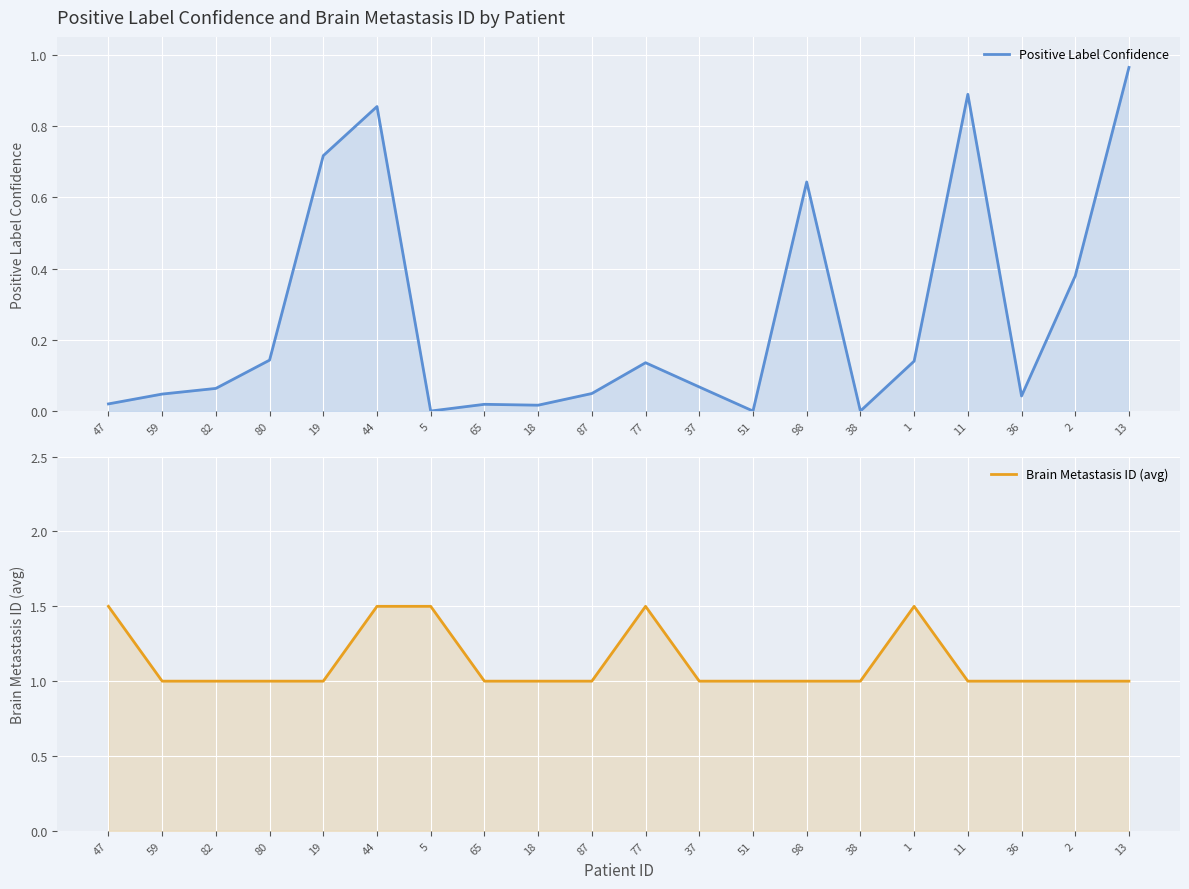

What are all the series names shown in the legend?

Positive Label Confidence, Brain Metastasis ID (avg)